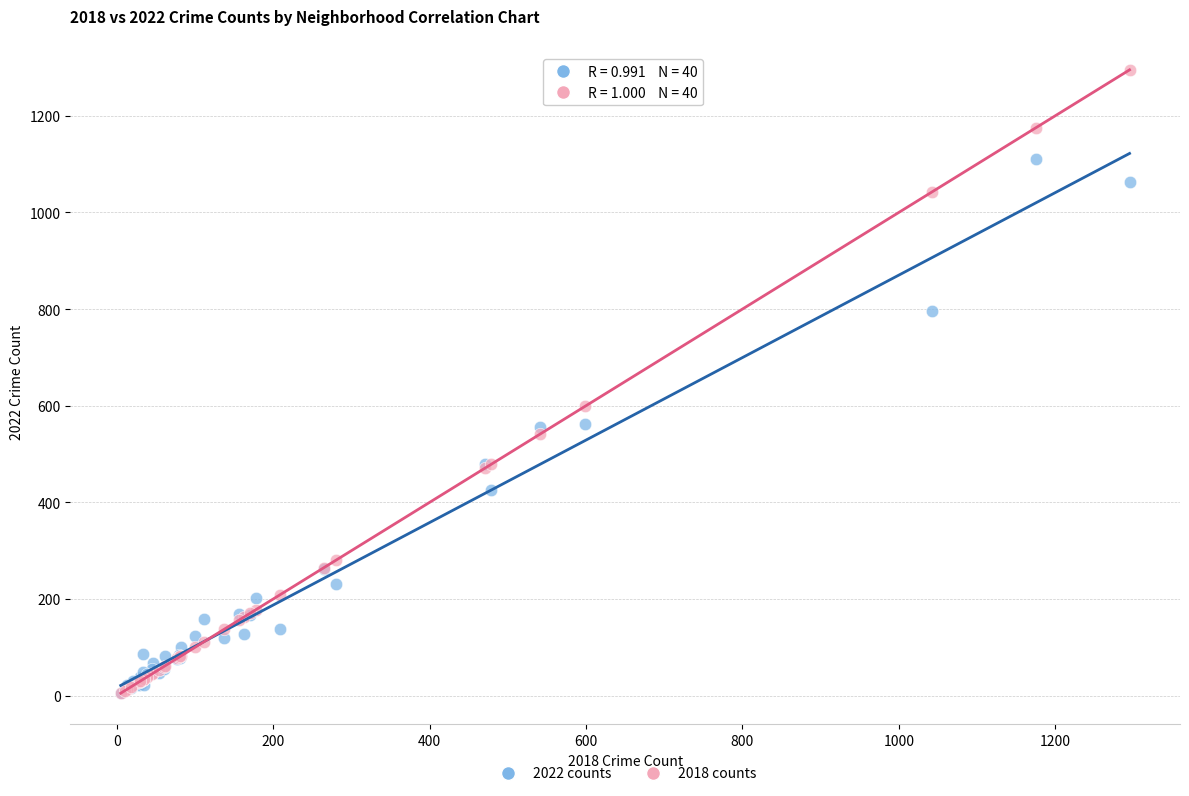

In the 2018 counts series, what Y value is closest to 650?

599